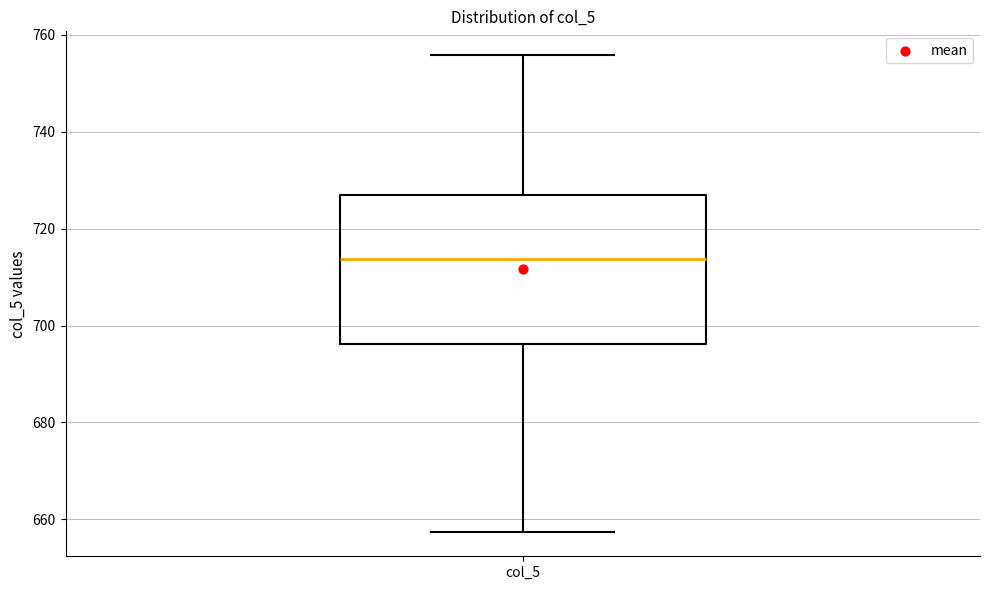

Where is the lower edge of the box for col_5 on the y-axis? The values are not printed on the chart, so give them approximately, as read against the axis.

696